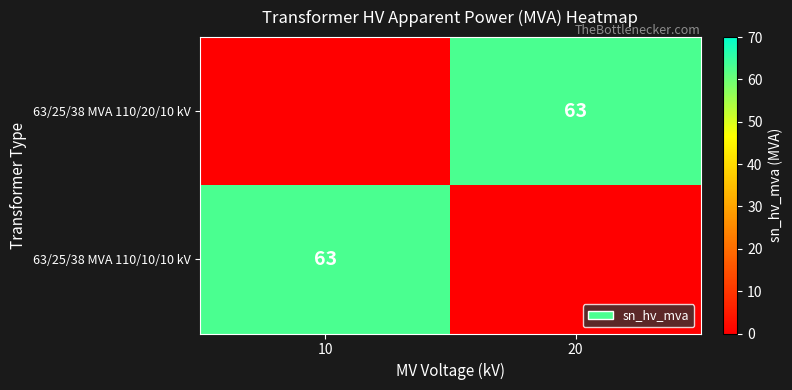

True or false: 63/25/38 MVA 110/20/10 kV has a value of 41 at 20.

False